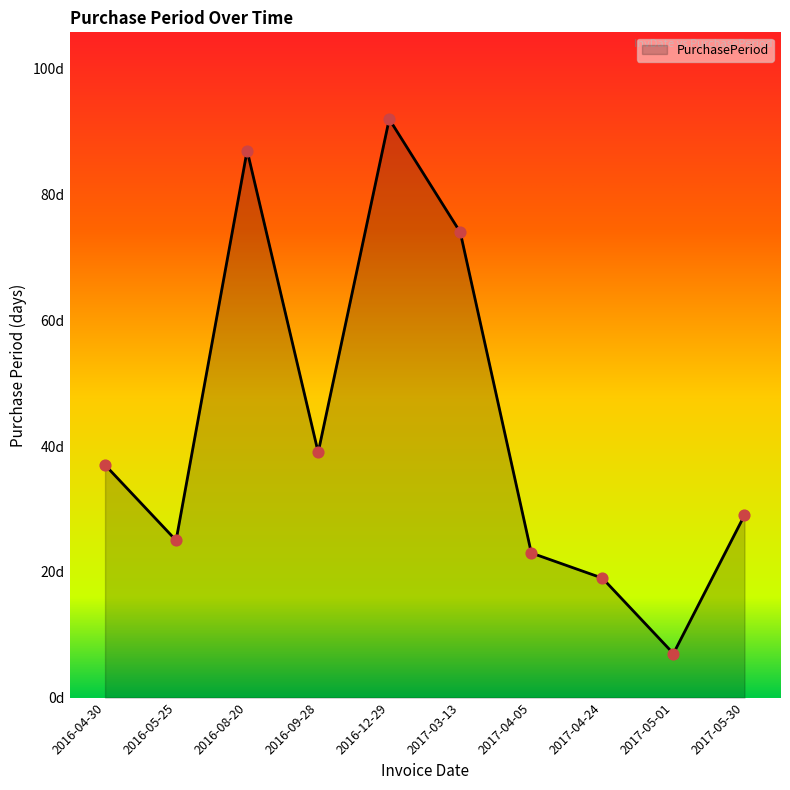

Between 2016-09-28 and 2016-12-29, which is larger?

2016-12-29